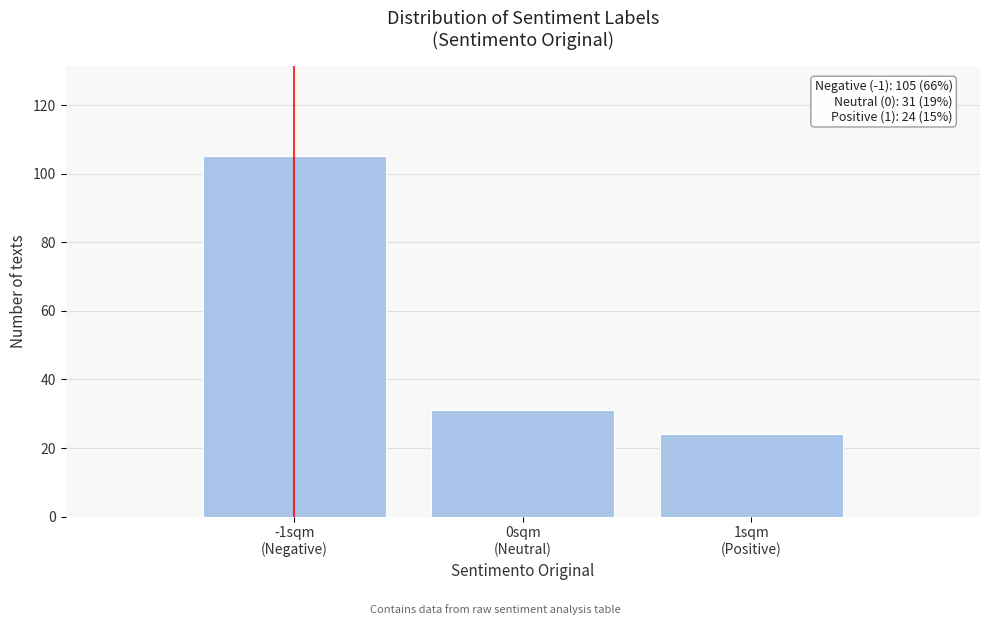

Reading left to right, transcribe all the data shown in this chart.

105	31	24